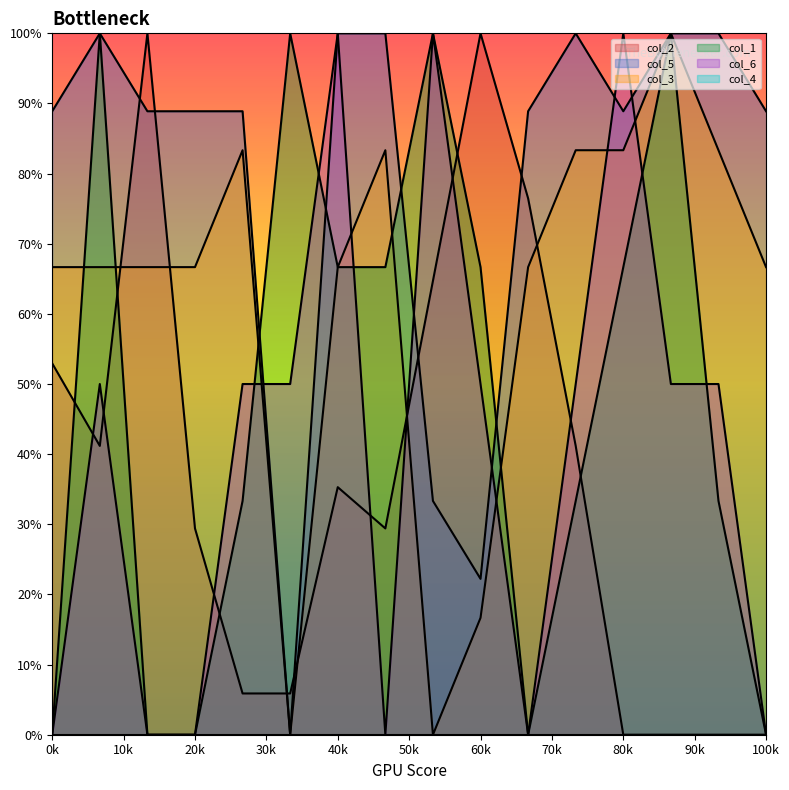

Which series has the largest total across all categories?

col_5